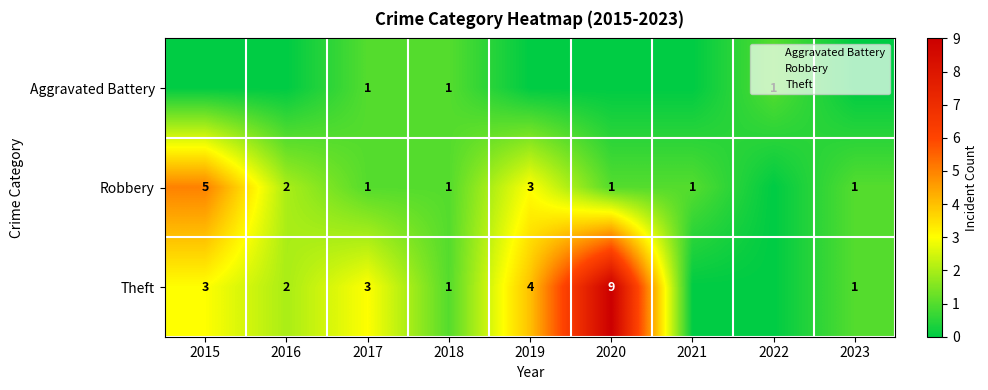

Count the Aggravated Battery values in the range 0 to 1.

9